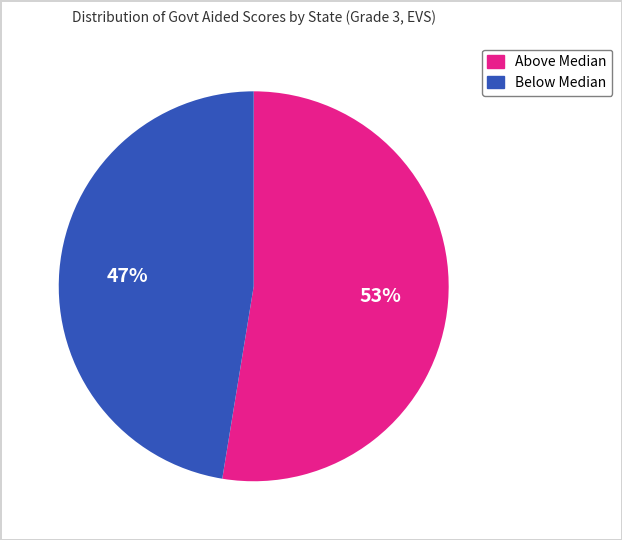

Does any single category account for the majority?

Yes